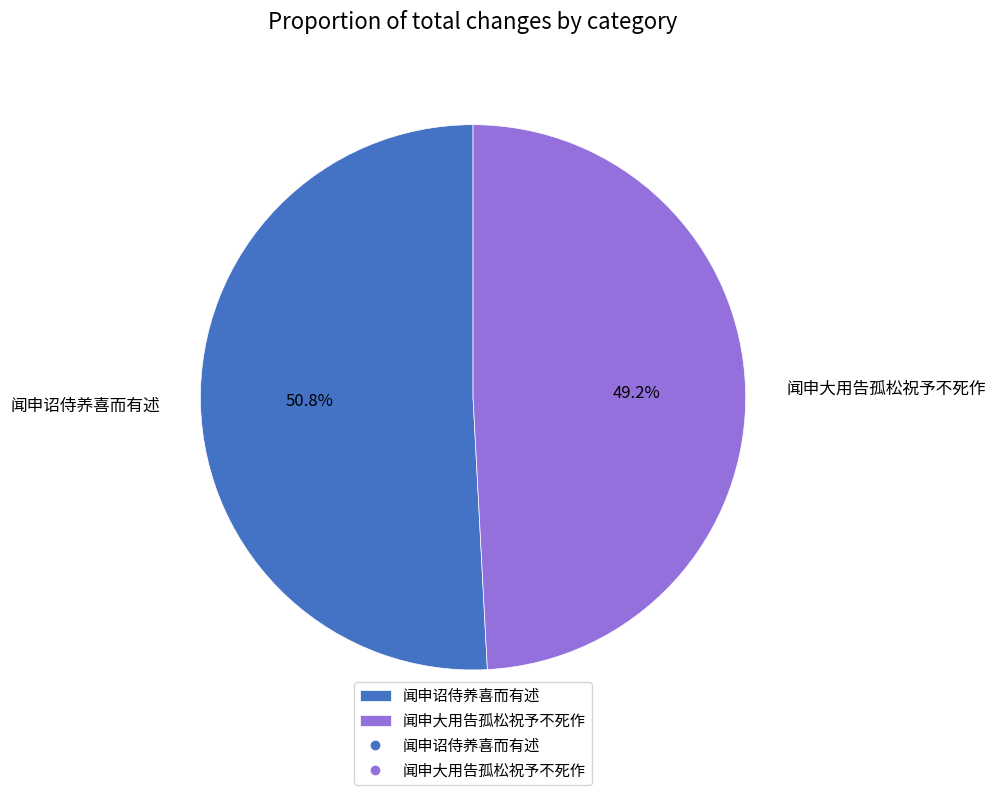

Combined, do 闻申大用告孤松祝予不死作 and 闻申诏侍养喜而有述 account for over 50%?

Yes